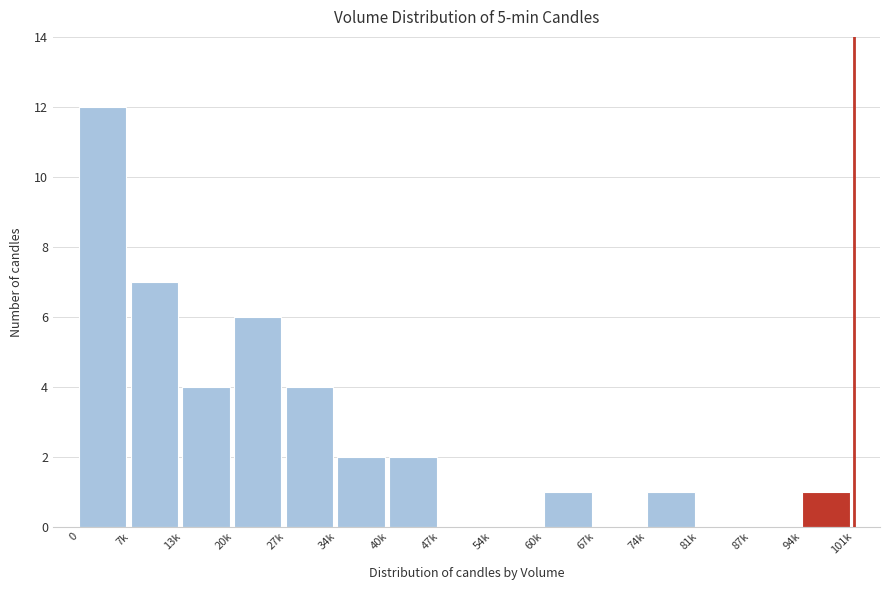

Reading right to left, what are all the values shown in this chart?

94k=1	87k=0	81k=0	74k=1	67k=0	60k=1	54k=0	47k=0	40k=2	34k=2	27k=4	20k=6	13k=4	7k=7	0=12